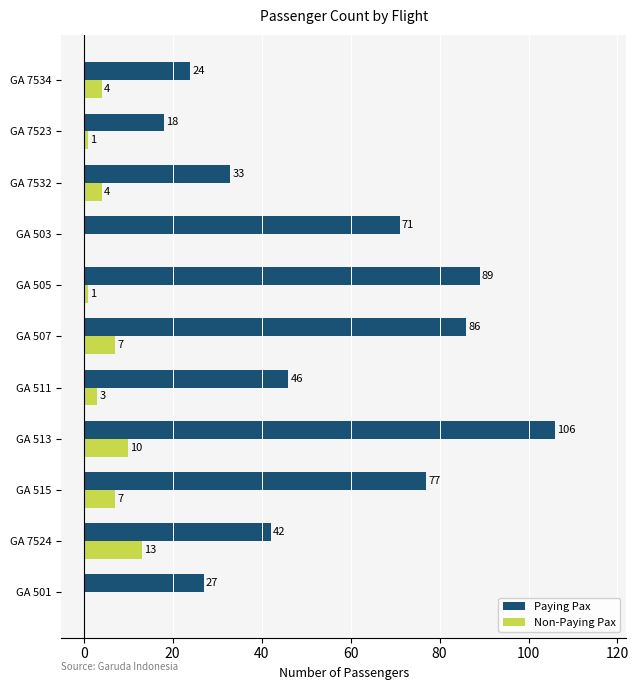

What is the sum of the Non-Paying Pax values at GA 7534 and GA 511?

7